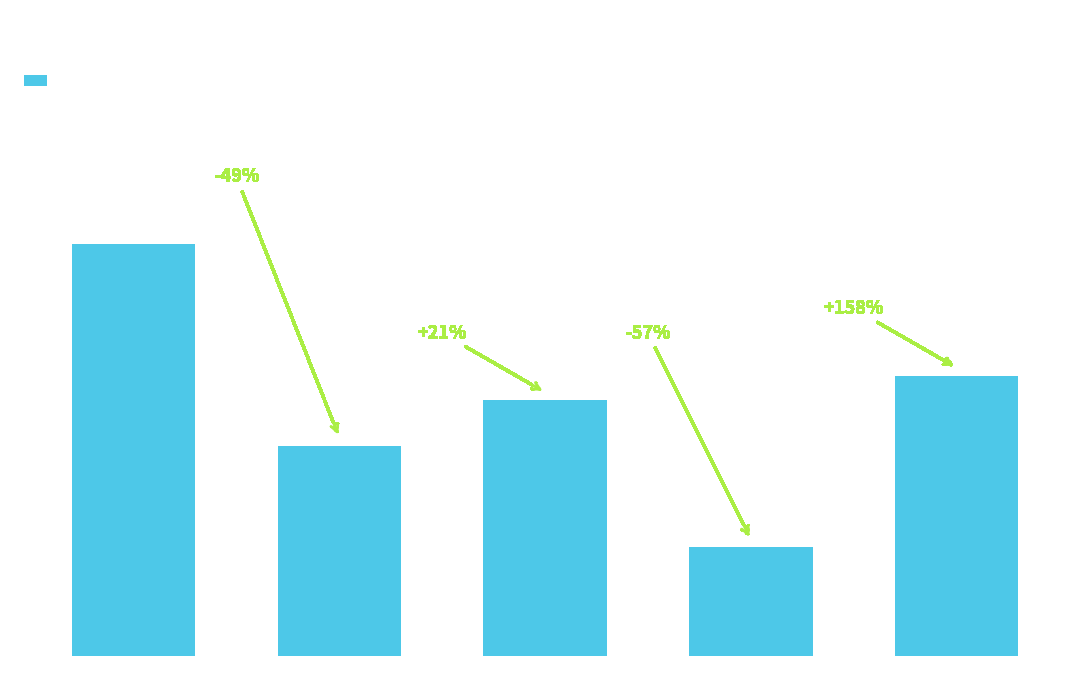

Count the number of categories in the chart.

5